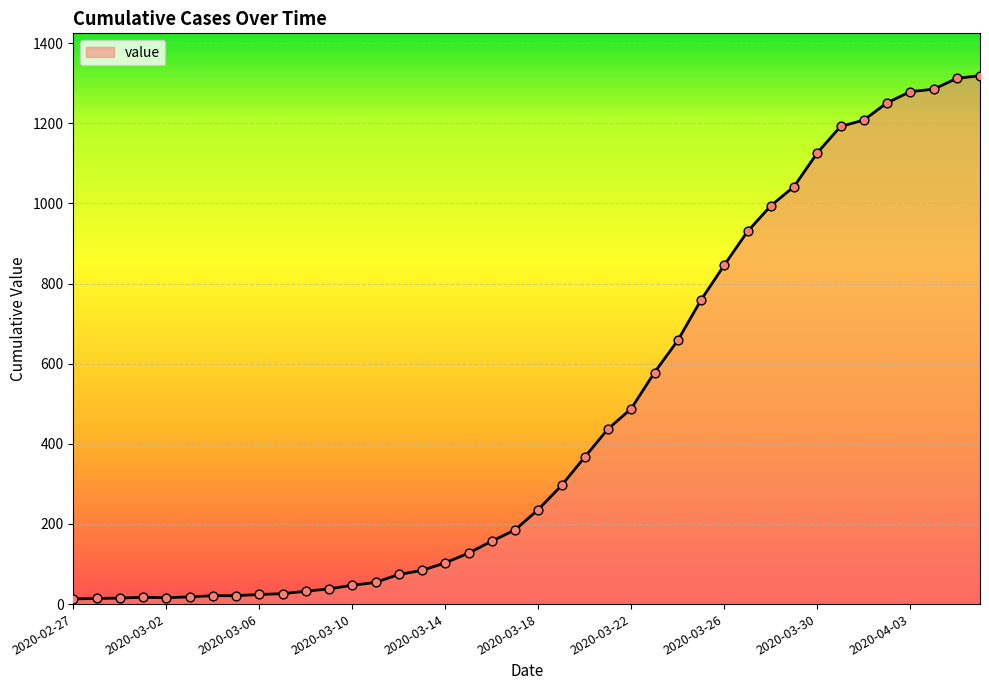

What is the maximum value shown in the chart?

1319